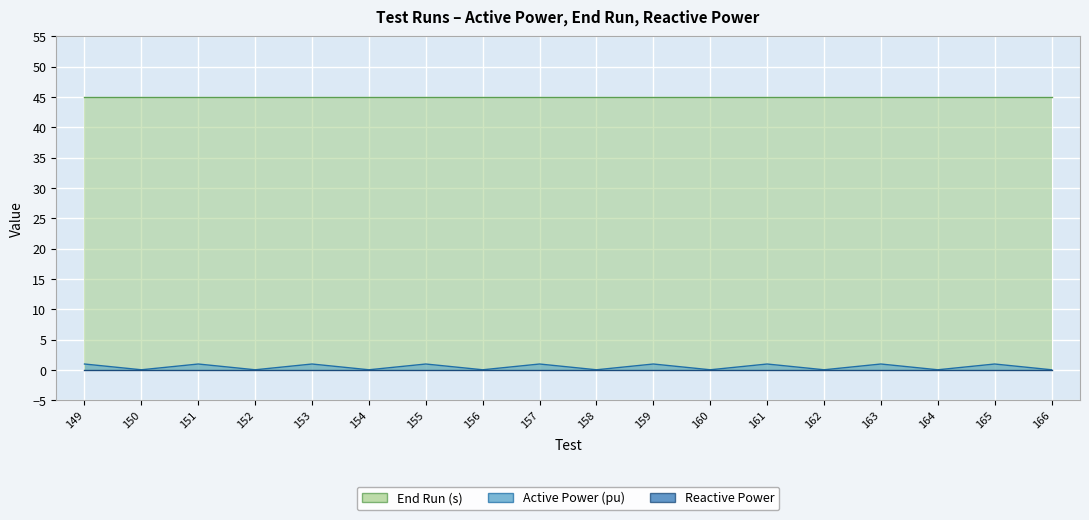

How many lines are shown in the chart?

3